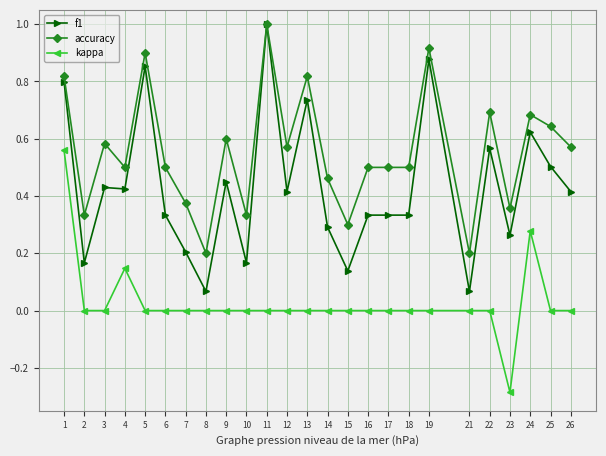

What is the greatest value displayed?

1.0